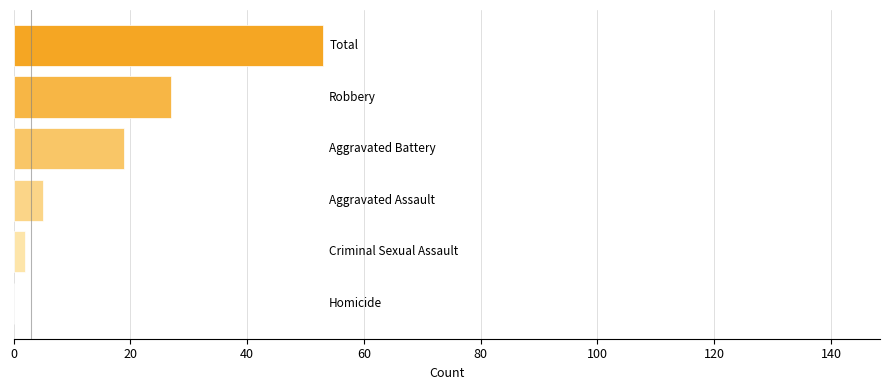

What is the greatest value displayed?

53